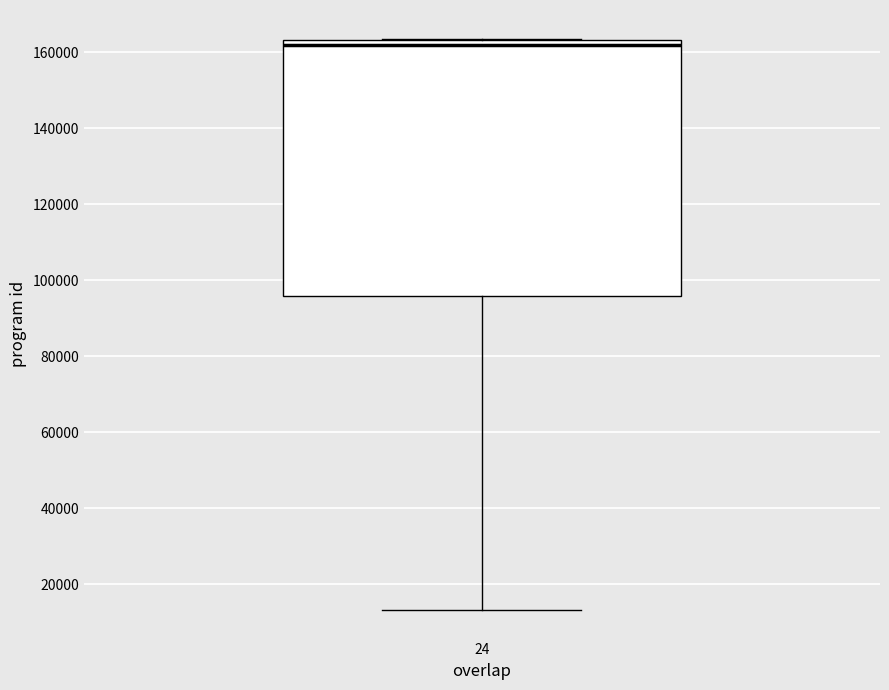

Transcribe this box plot: give where the median line is, the range the box spans, and where the two whiskers end, as read against the y-axis. The values are not printed on the chart, so give them approximately, as read against the axis.

median 162000, box 96000 to 164000, whiskers 14000 to 164000